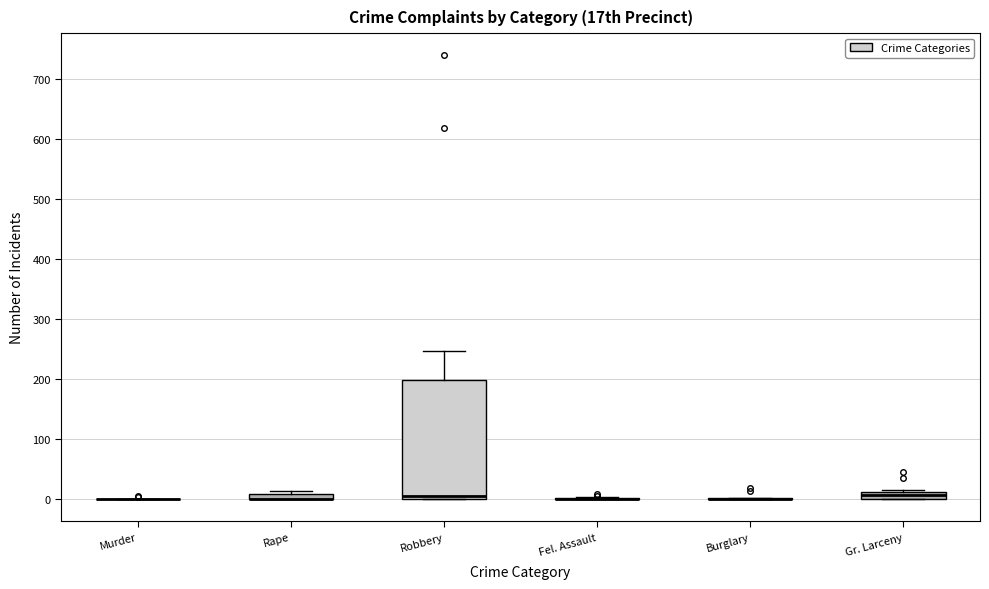

Which box is the tallest, from its lower edge to its upper edge?

Robbery